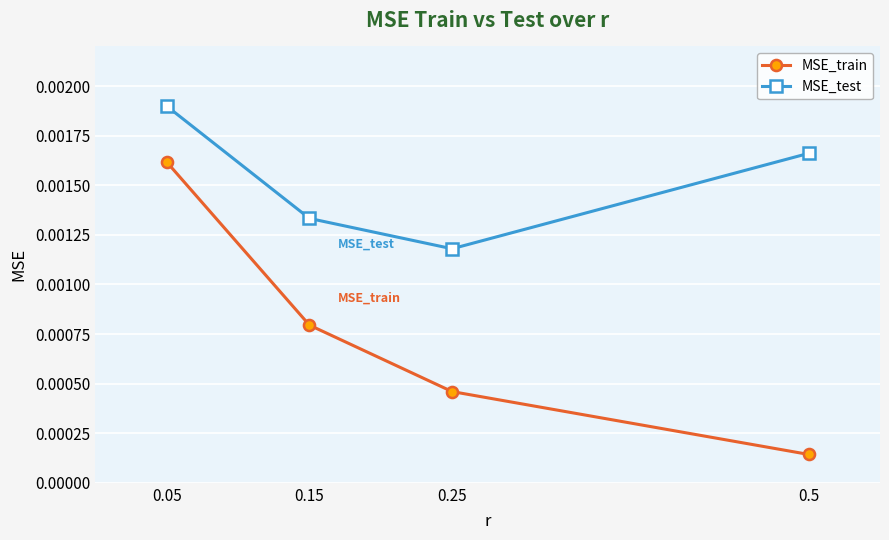

Does the chart have visible grid lines?

Yes